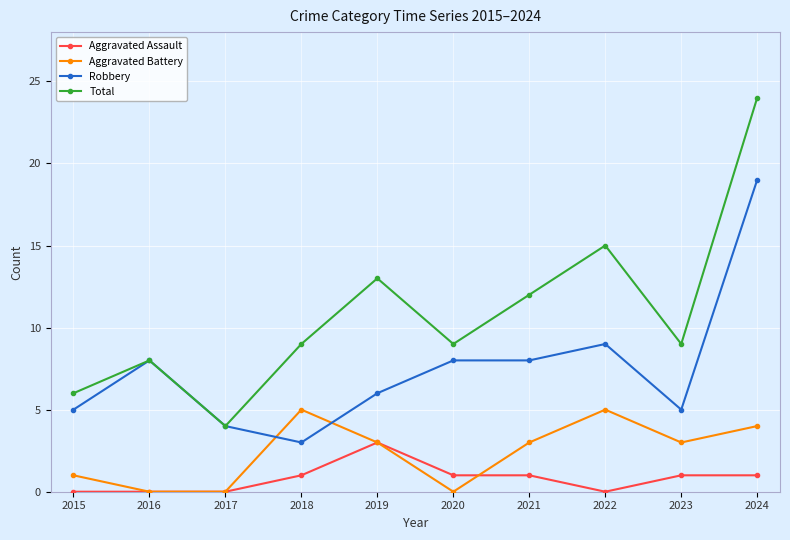

List the series in order of their overall mean, lowest first.

Aggravated Assault, Aggravated Battery, Robbery, Total